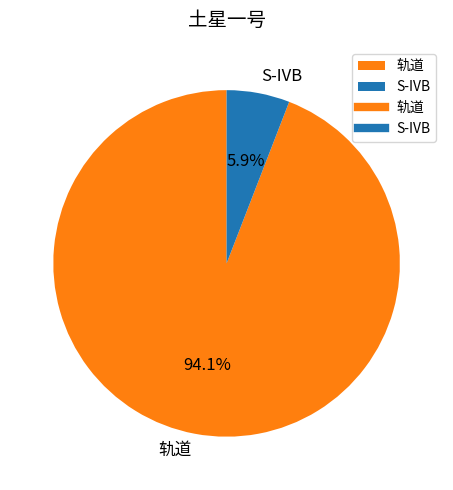

Is there any slice that represents more than half of the pie?

Yes